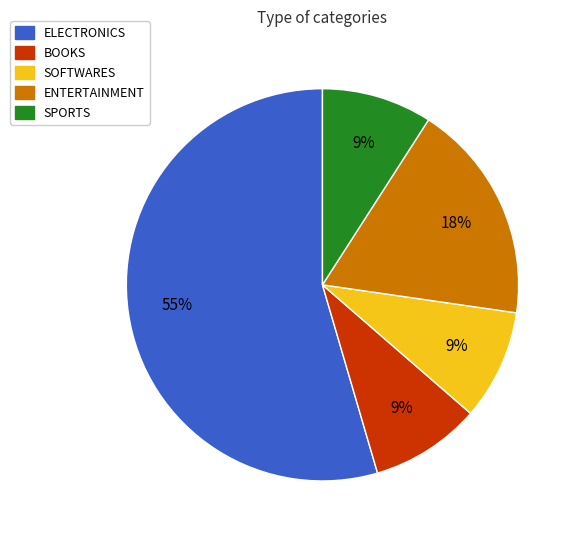

What is the ratio of the value at SPORTS to the value at BOOKS?

1.0